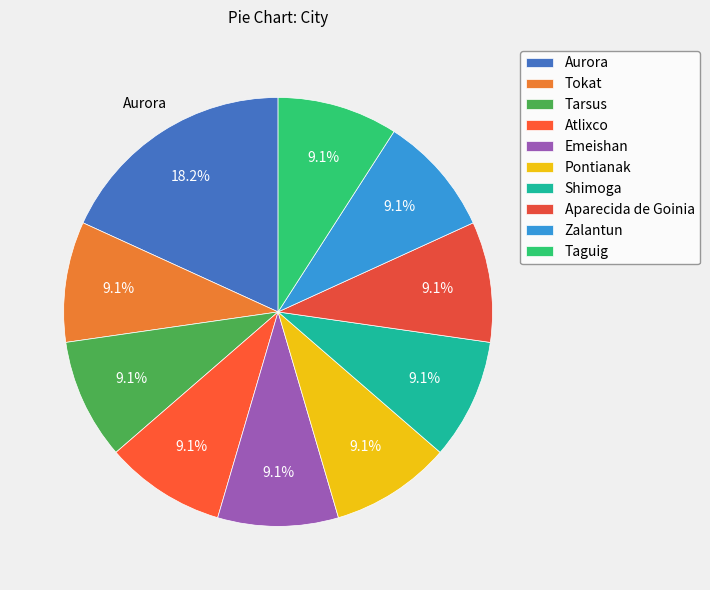

To the nearest percent, what is the combined percentage of Shimoga and Atlixco?

18%